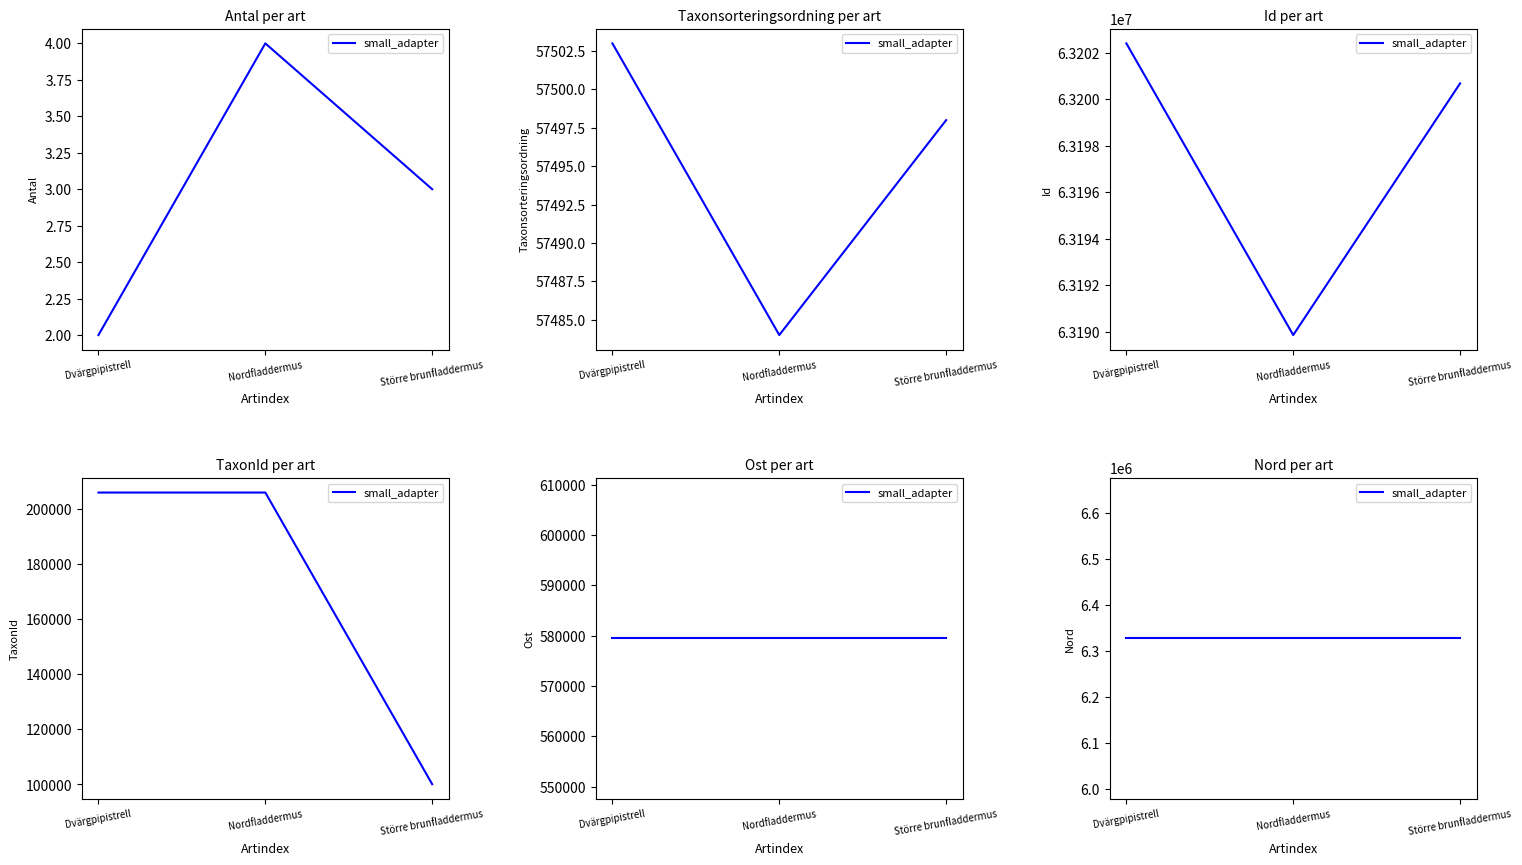

Which series has the largest total across all categories?

Taxonsorteringsordning